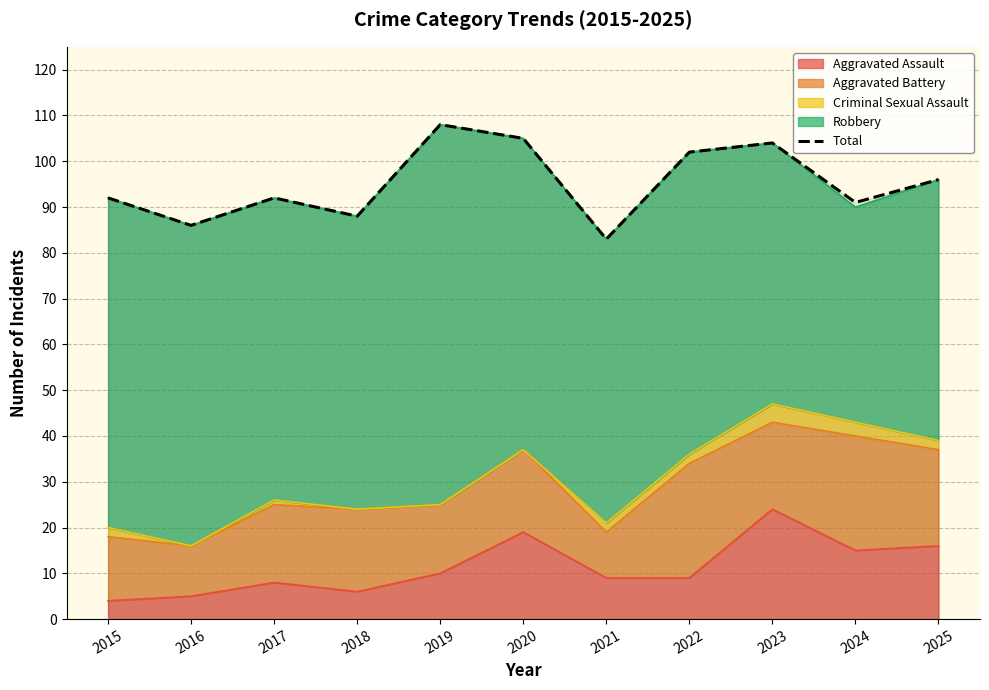

What is the difference between the maximum and minimum values?

25